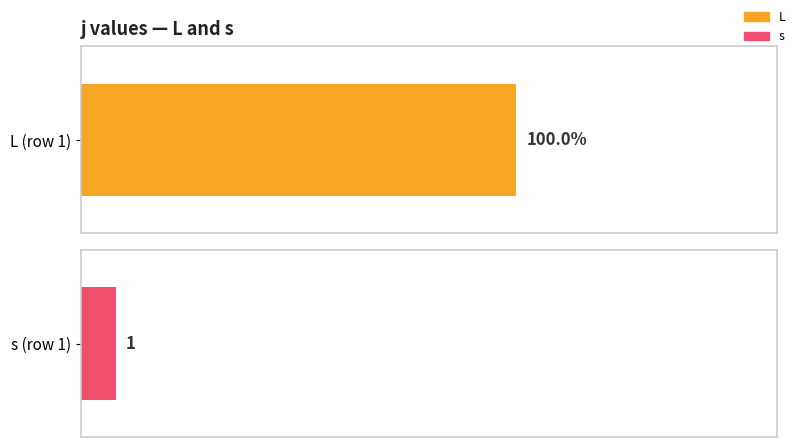

What is the minimum value for s?

1.0